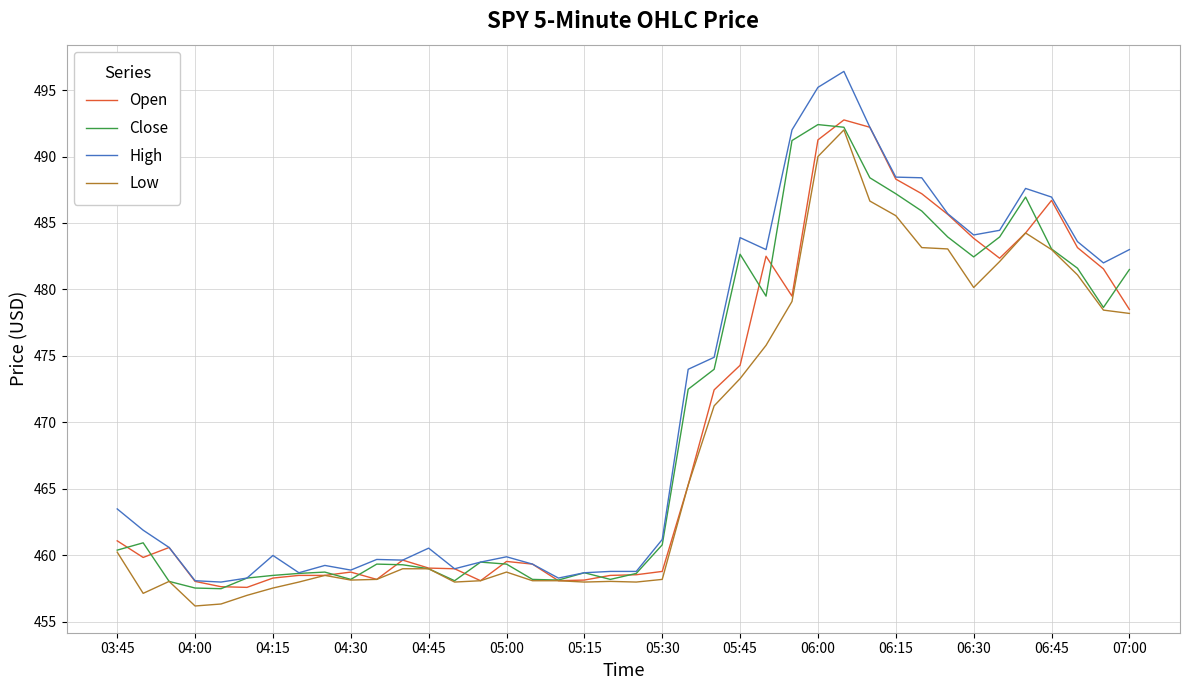

Which series has the largest range (max minus min)?

High